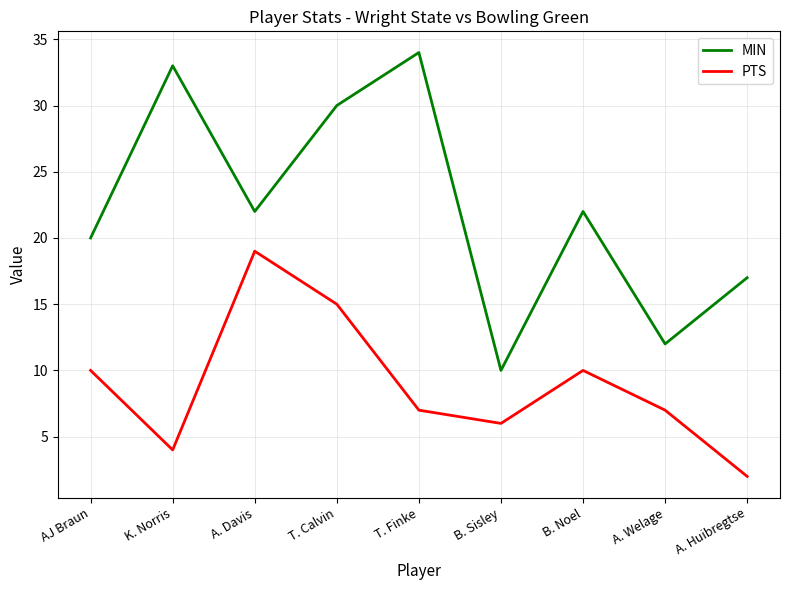

True or false: PTS has a value of 10 at B. Sisley.

False